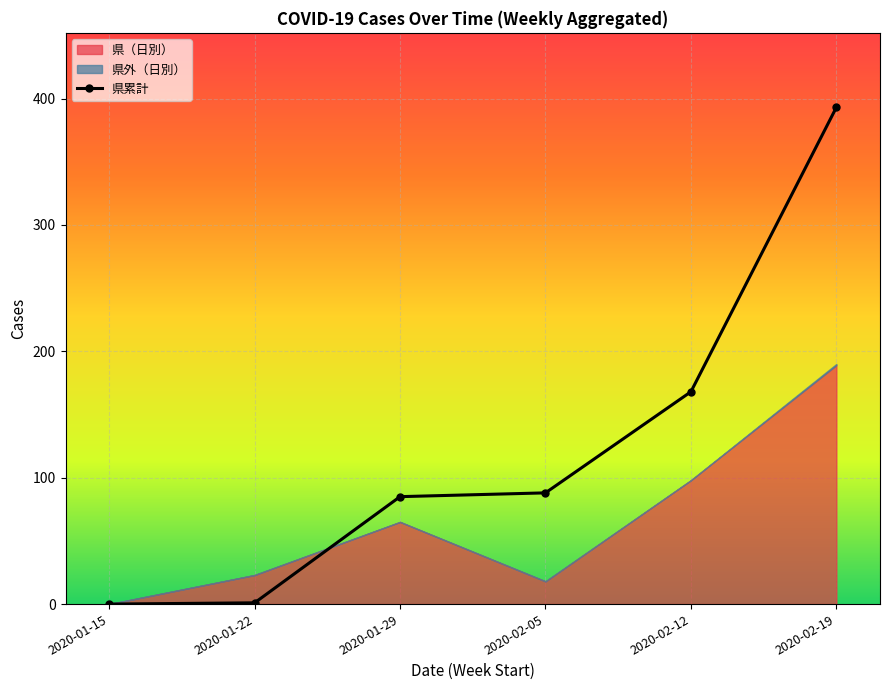

Reading left to right, transcribe all the data shown in this chart.

2020-01-15=0	2020-01-22=1	2020-01-29=85	2020-02-05=88	2020-02-12=168	2020-02-19=393